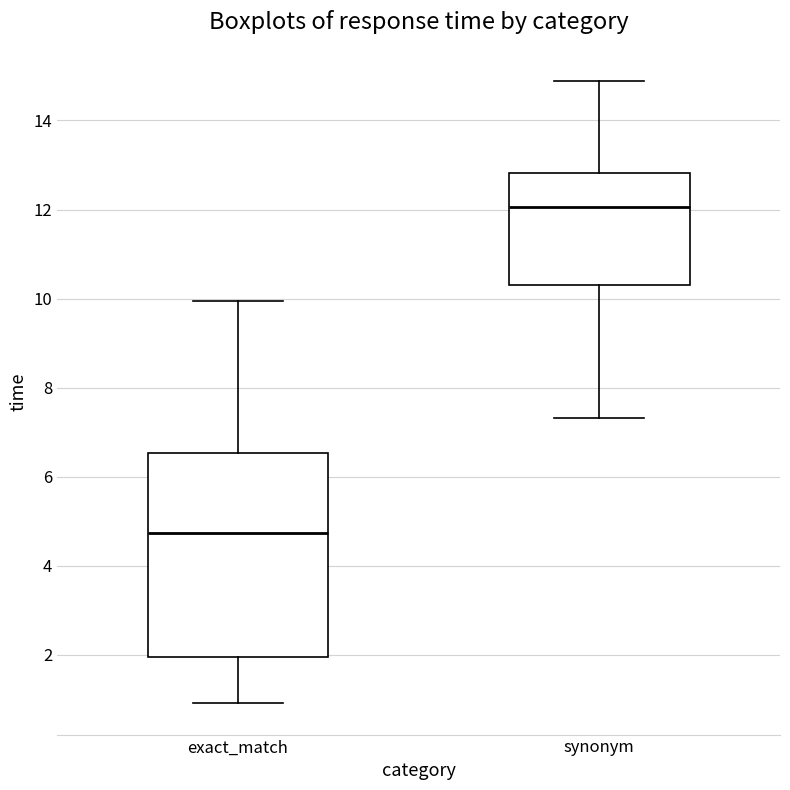

Where is the lower edge of the box for synonym on the y-axis? The values are not printed on the chart, so give them approximately, as read against the axis.

10.4